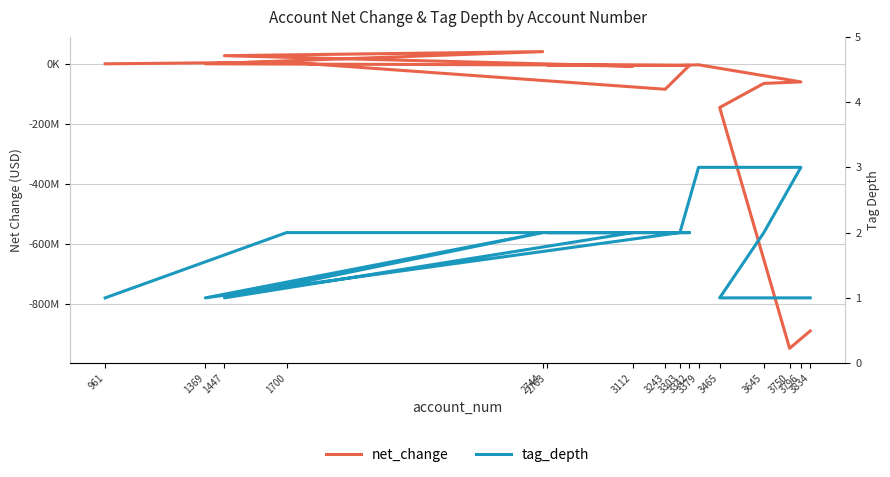

Reading left to right, extract all data points from this chart.

net_change: 961=-50574	1700=5500000	3243=-84799179	3342=-5164552	2763=-3856497	3112=-7762255	1447=26949081	2744=40516440	1369=-33413	3303=-5164552	3379=-3359354	3796=-60265191	3645=-65429743	3465=-145637771	3750=-947765155	3834=-889907455
tag_depth: 961=1	1700=2	3243=2	3342=2	2763=2	3112=2	1447=1	2744=2	1369=1	3303=2	3379=3	3796=3	3645=2	3465=1	3750=1	3834=1